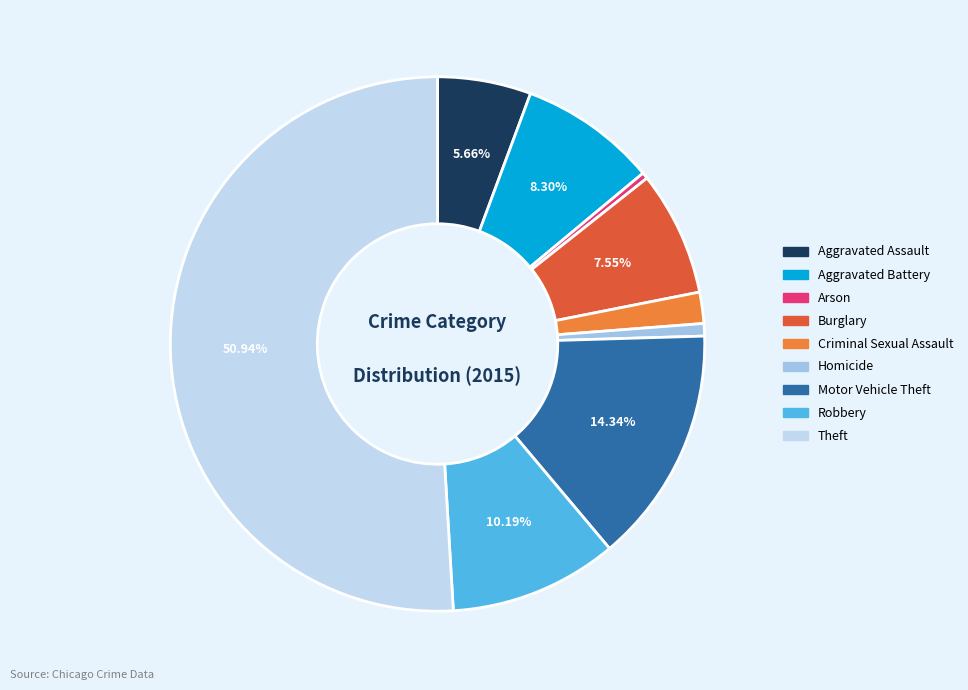

To the nearest percent, what is the difference between the Aggravated Assault and Robbery slice percentages?

5%